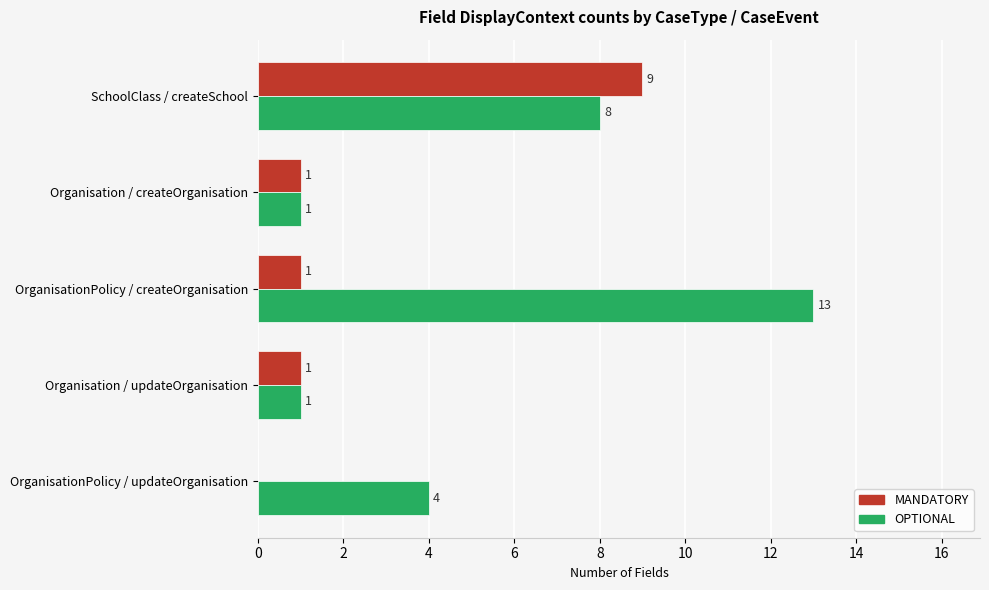

Which series has the widest spread of values?

OPTIONAL